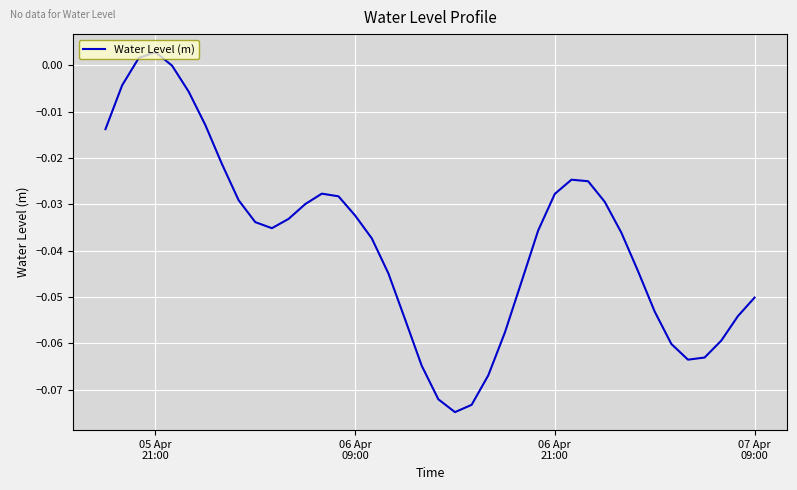

What is the difference between the maximum and minimum values?

0.1